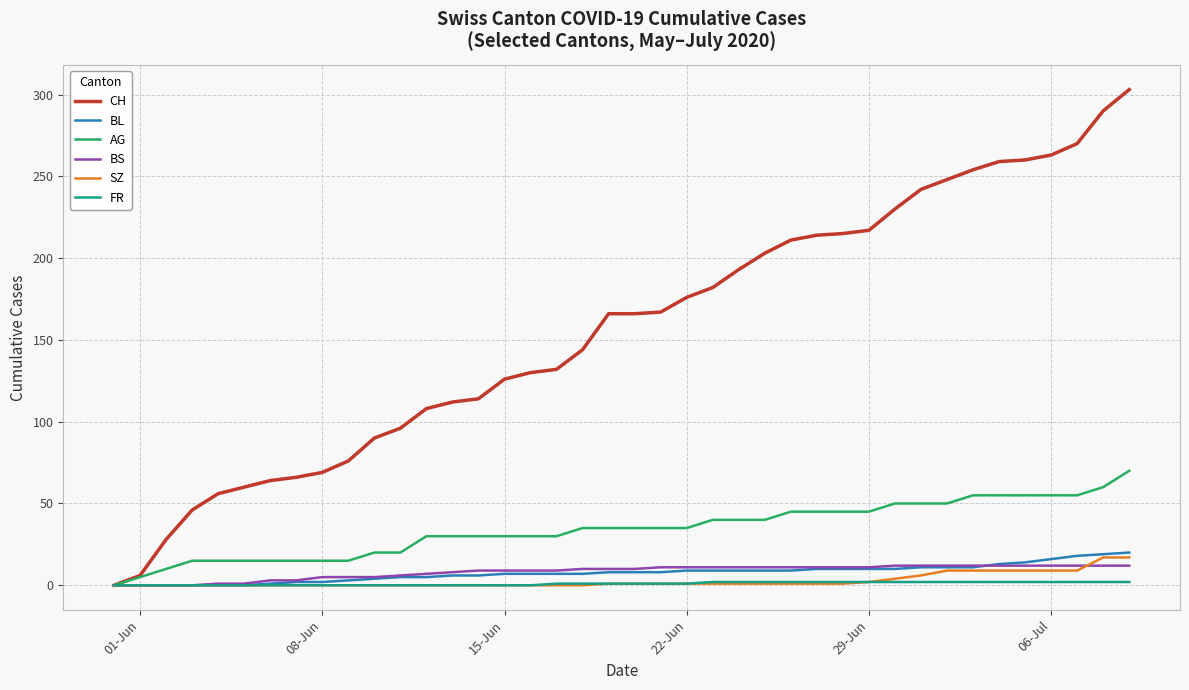

Which series has the widest spread of values?

CH